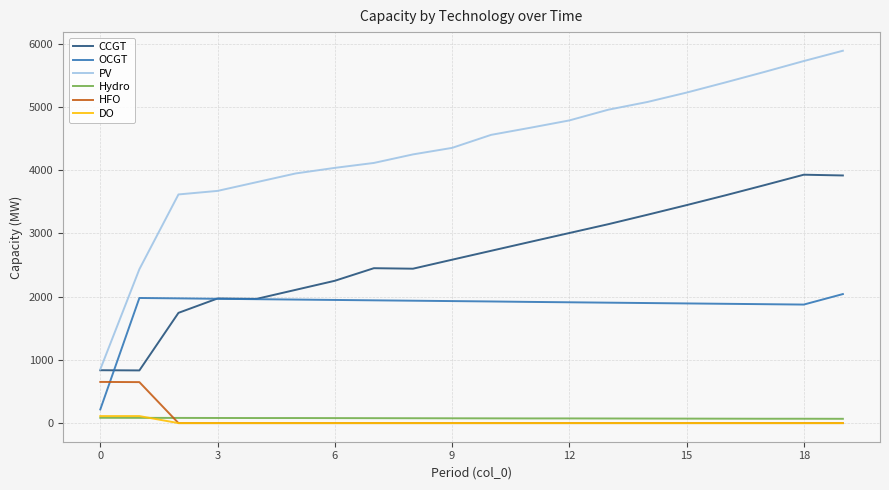

What is the sum of all Hydro values?

1515